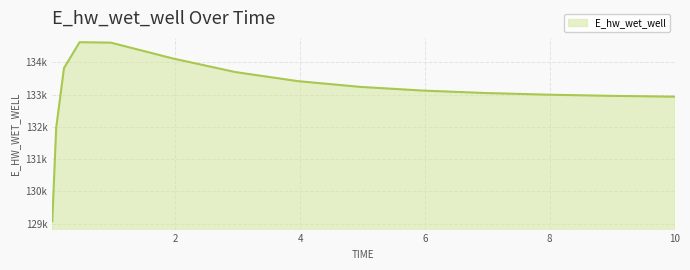

Does the chart display data point markers on the line(s)?

No